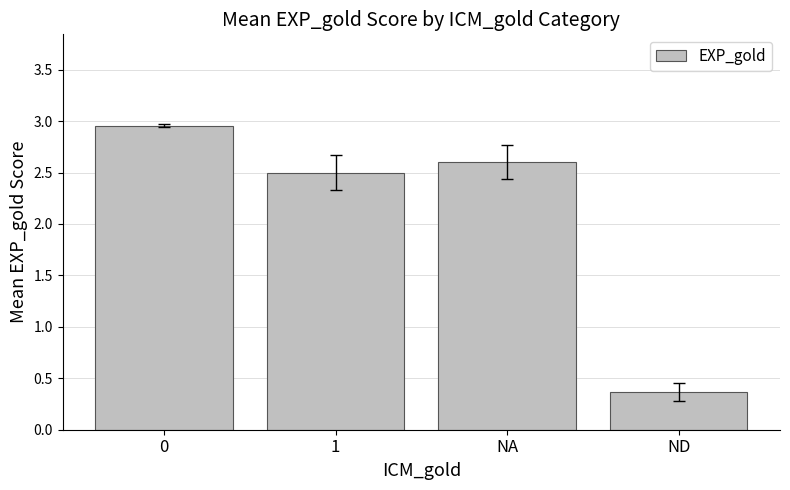

The chart shows a value of 2.6 at NA. True or false?

True